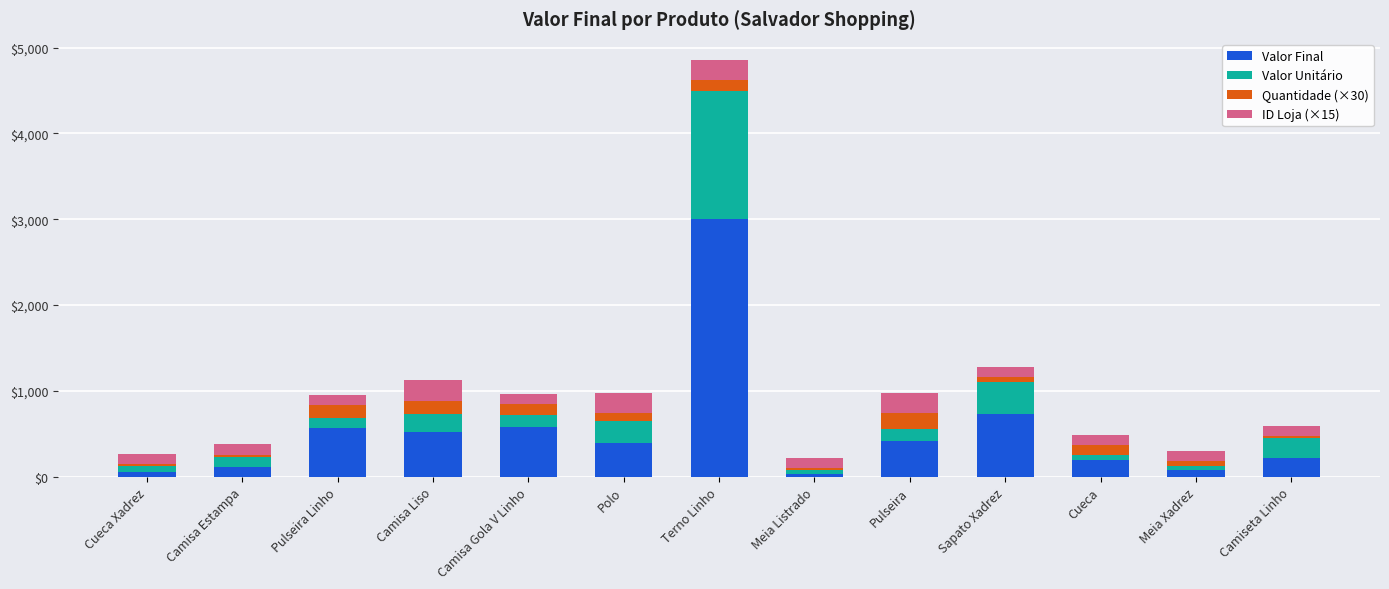

What is the total value across all series at Camisa Gola V Linho?

965